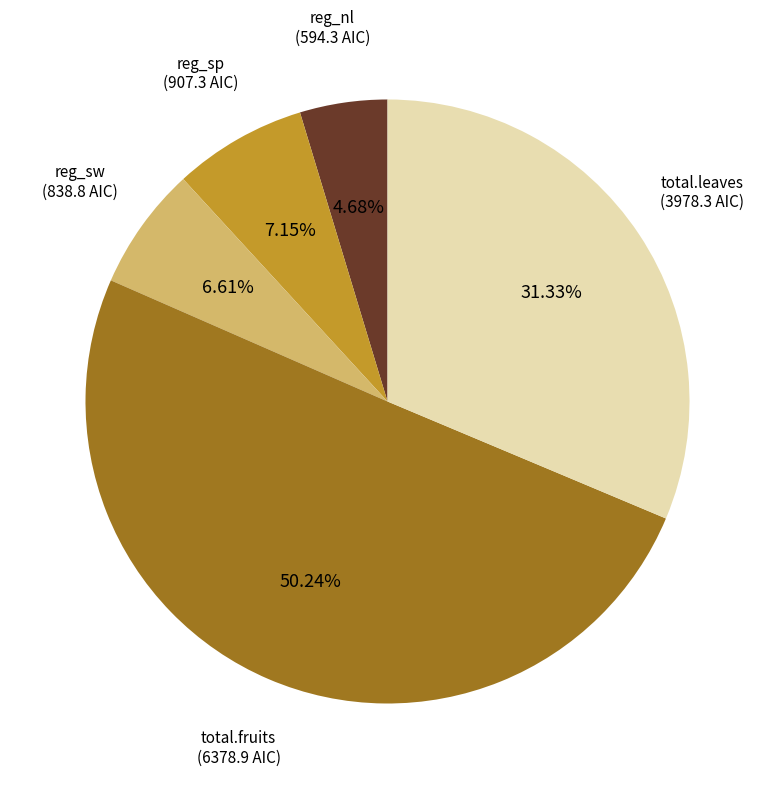

What is the largest slice in the pie chart?

total.fruits